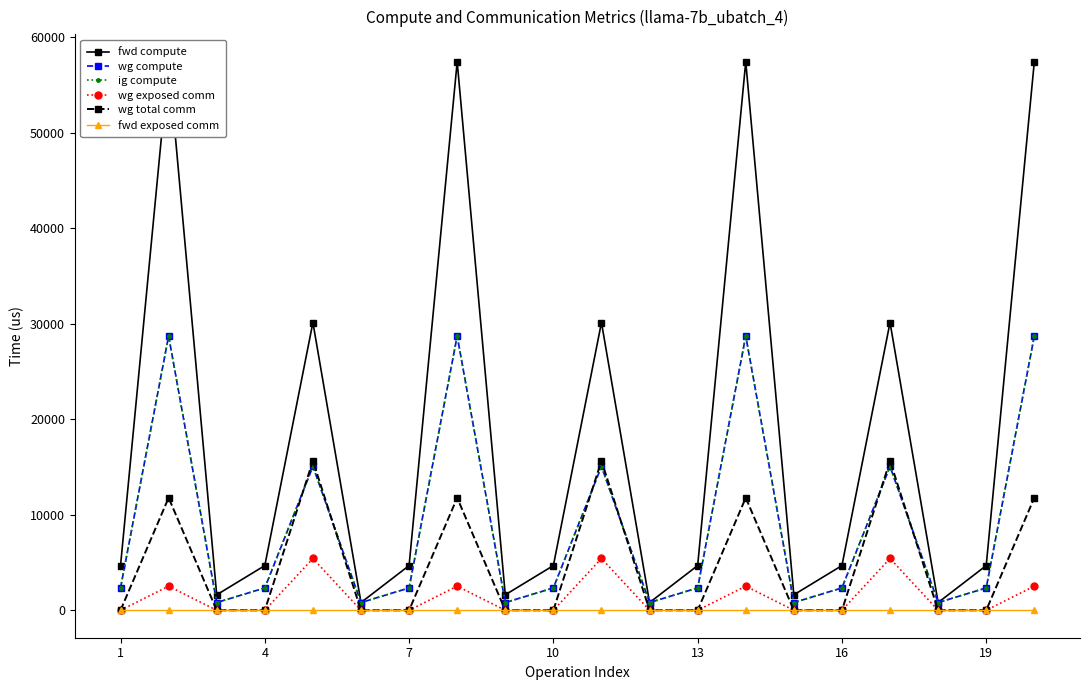

Between 15 and 13, which is larger?

13